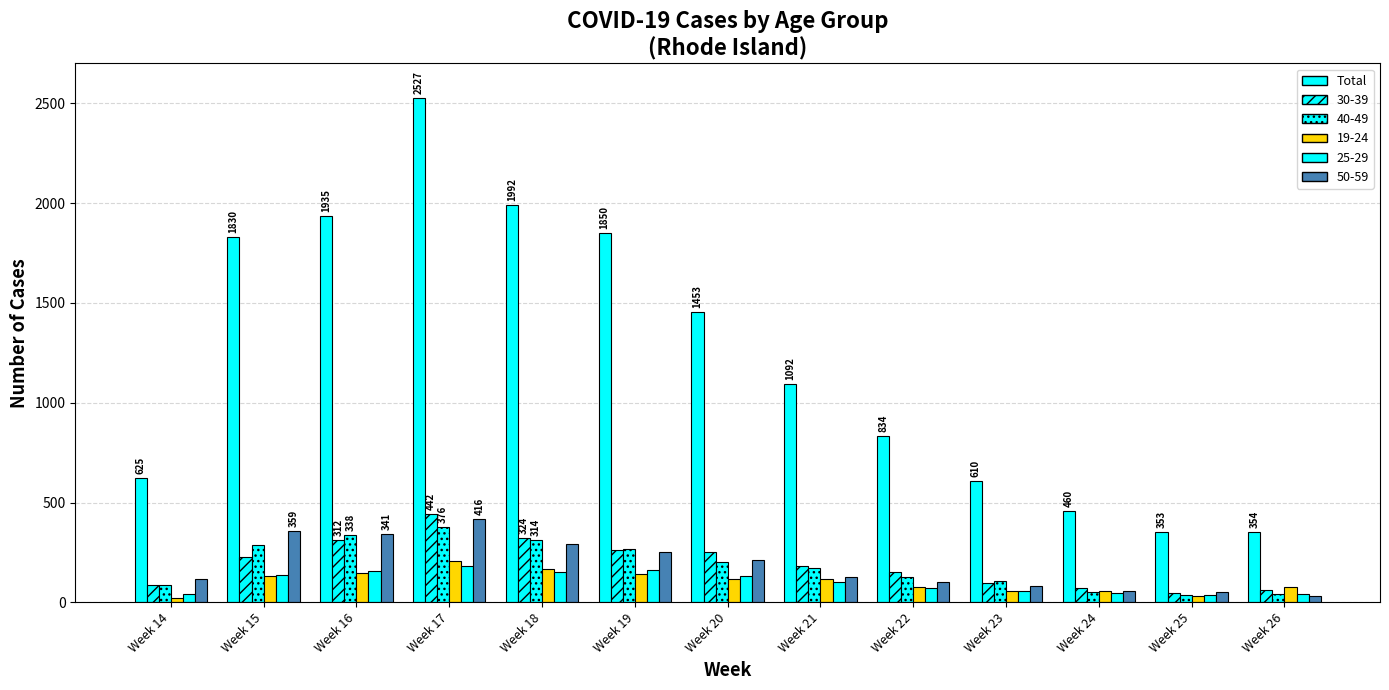

How many distinct data groups are displayed?

6